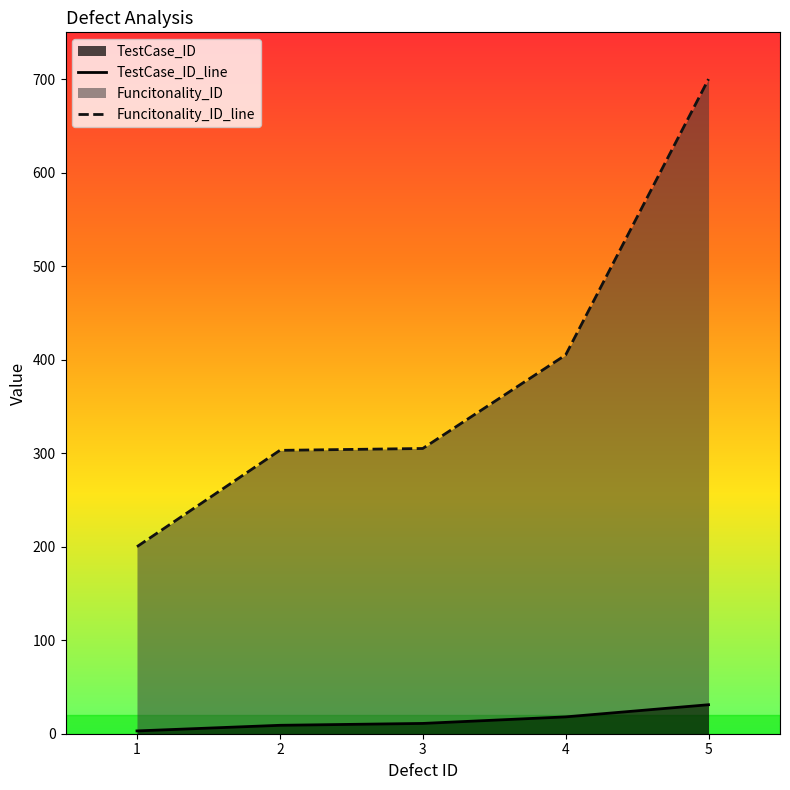

True or false: Funcitonality_ID_line and TestCase_ID_line cross at least once.

False